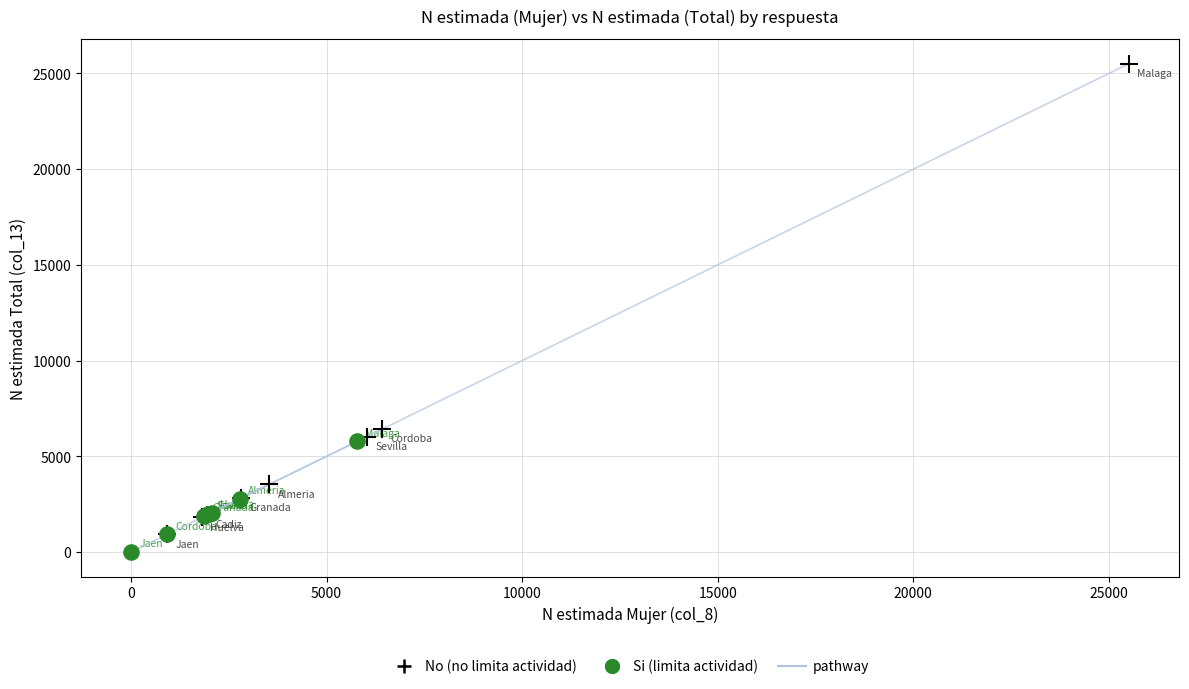

Which series has the largest Y range (max minus min)?

No (no limita actividad)